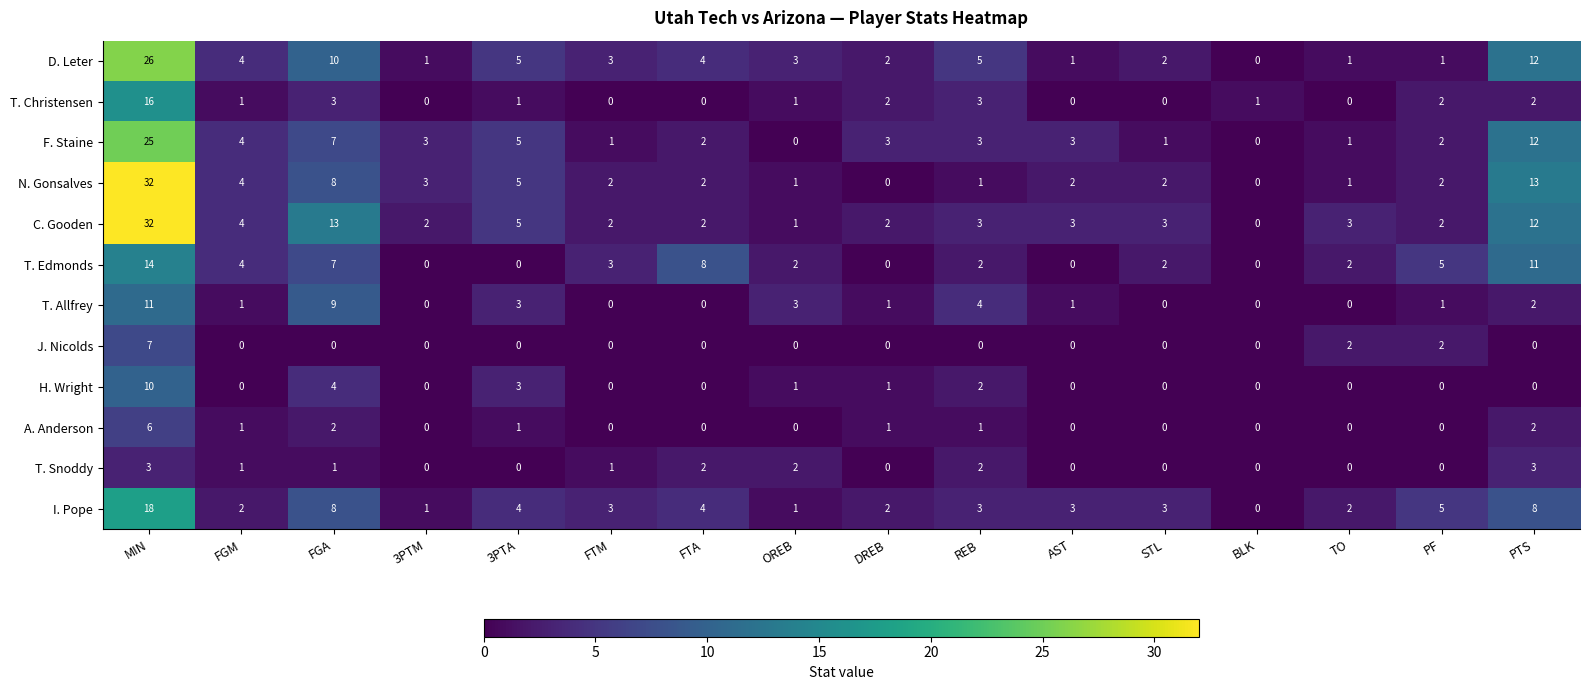

Where does the F. Staine series first go above 3?

MIN